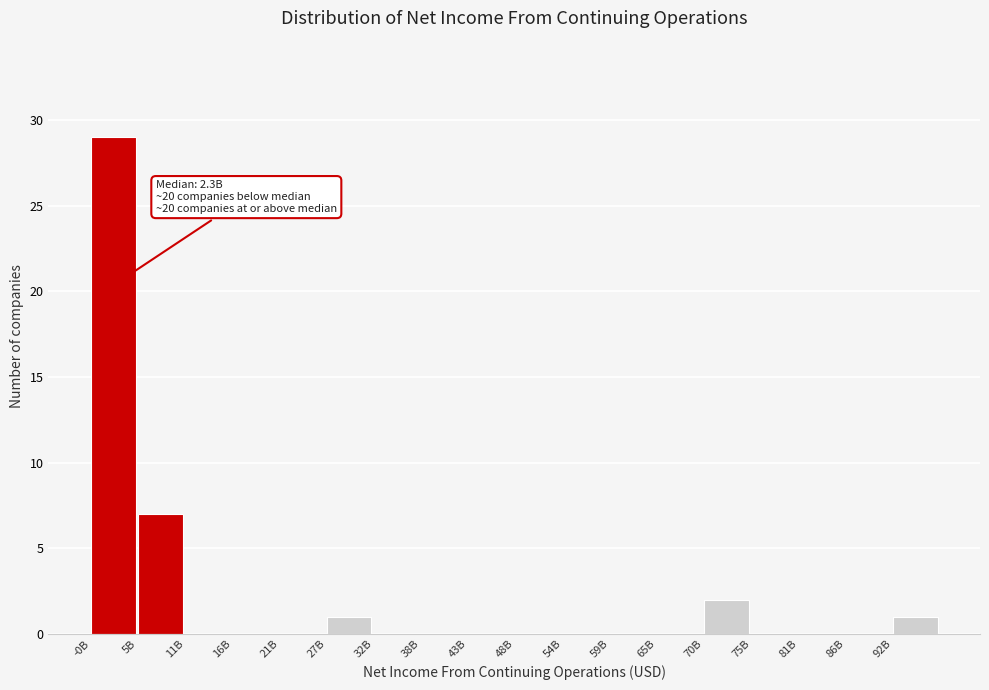

Reading right to left, what are all the values shown in this chart?

92B=1	86B=0	81B=0	75B=0	70B=2	65B=0	59B=0	54B=0	48B=0	43B=0	38B=0	32B=0	27B=1	21B=0	16B=0	11B=0	5B=7	-0B=29